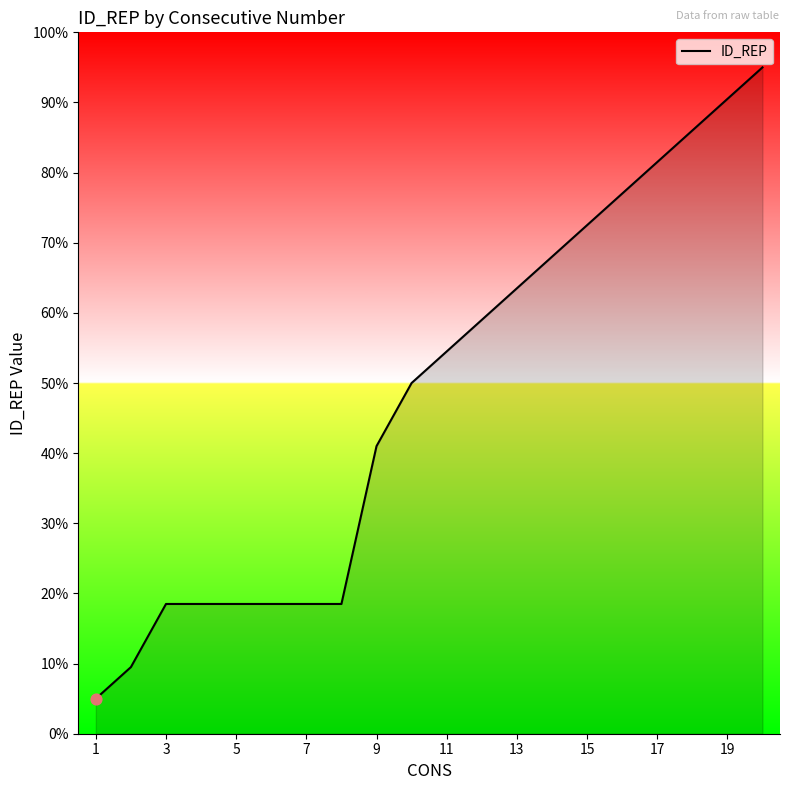

What is the difference between the maximum and minimum values?

90.0